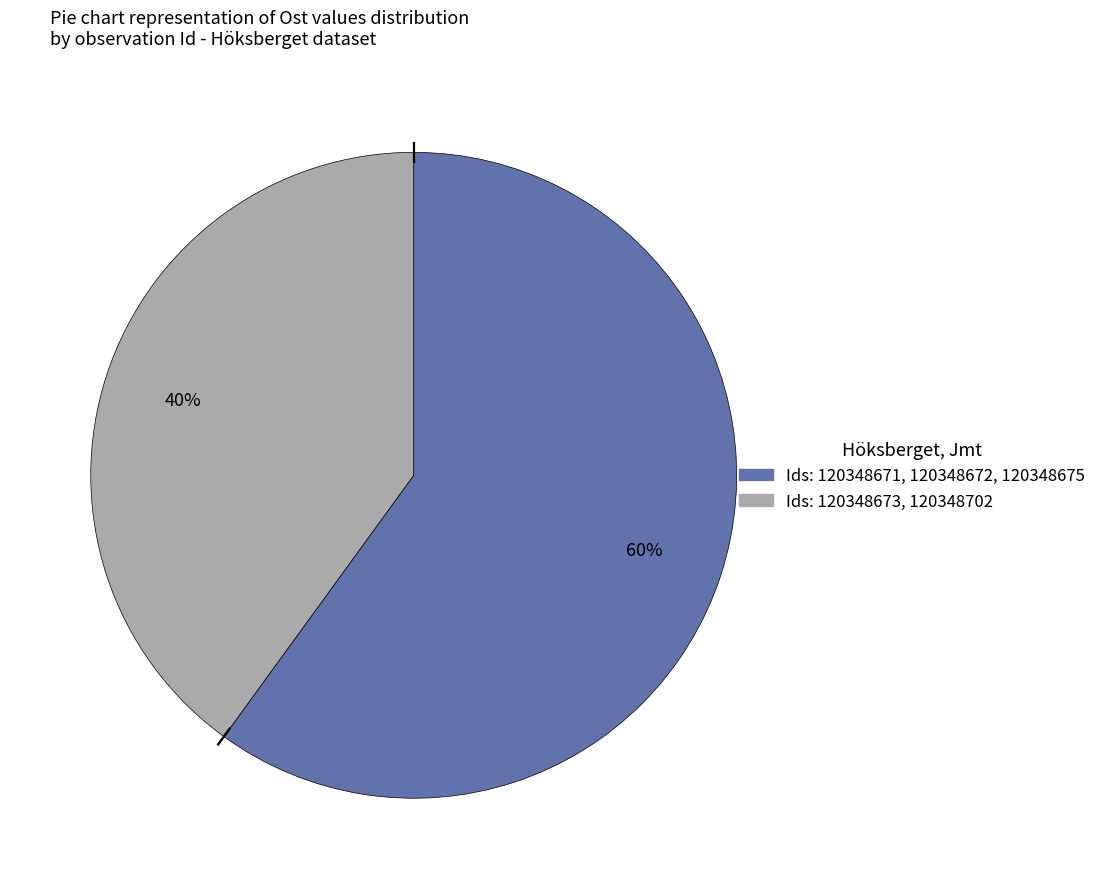

Is there any slice that represents more than half of the pie?

Yes